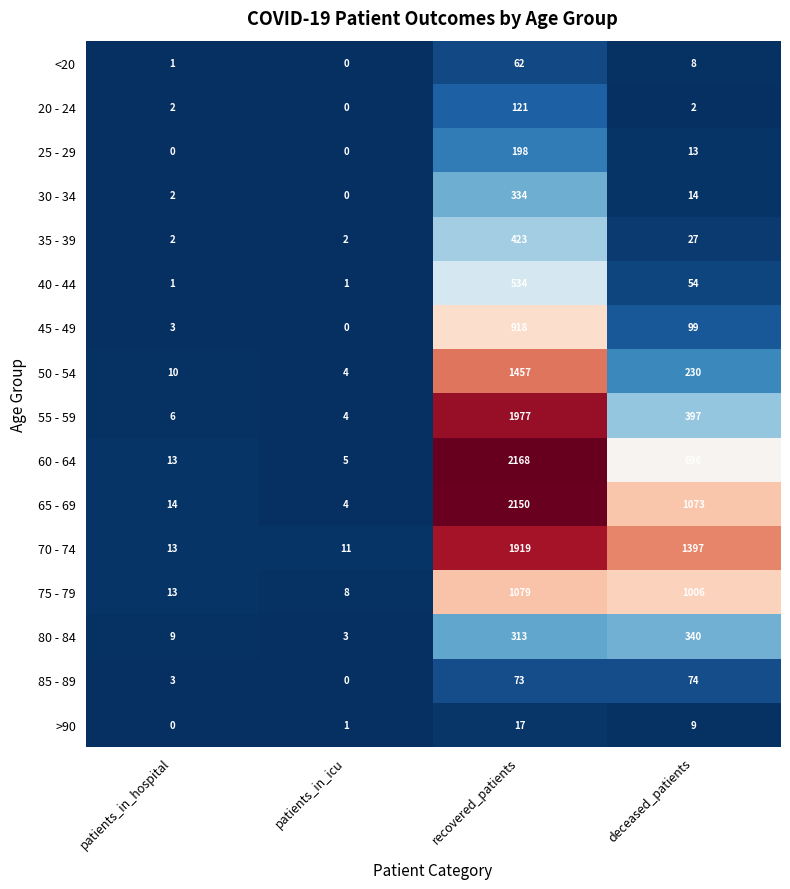

How many series are shown in this chart?

16